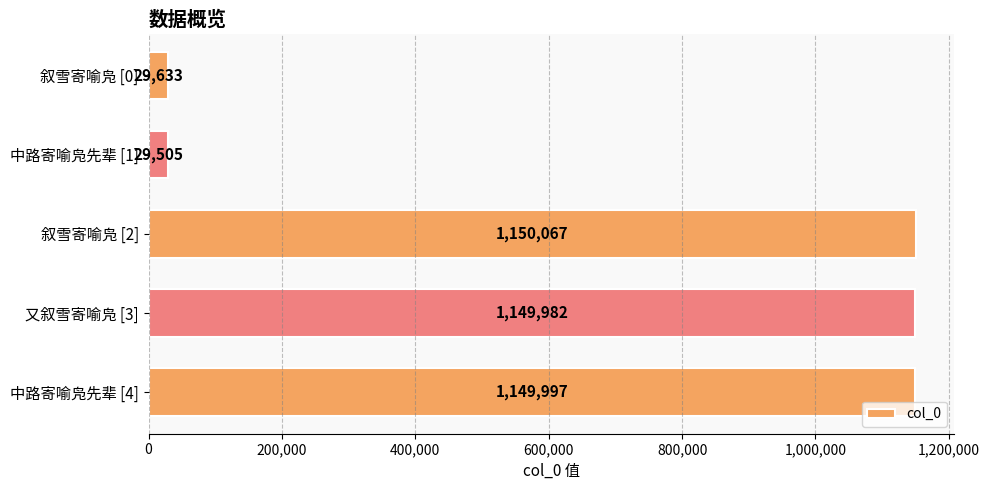

The value at 中路寄喻凫先辈 [1] is 29505. True or false?

True